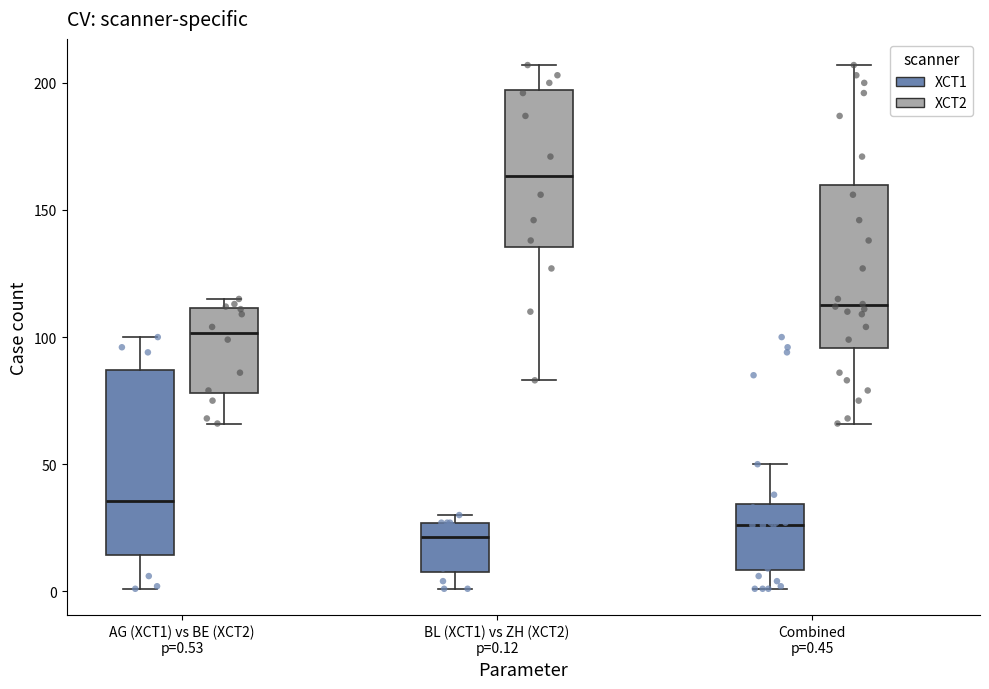

Which box's median line is the highest?

BL (XCT1) vs ZH (XCT2) p=0.12 (XCT2)